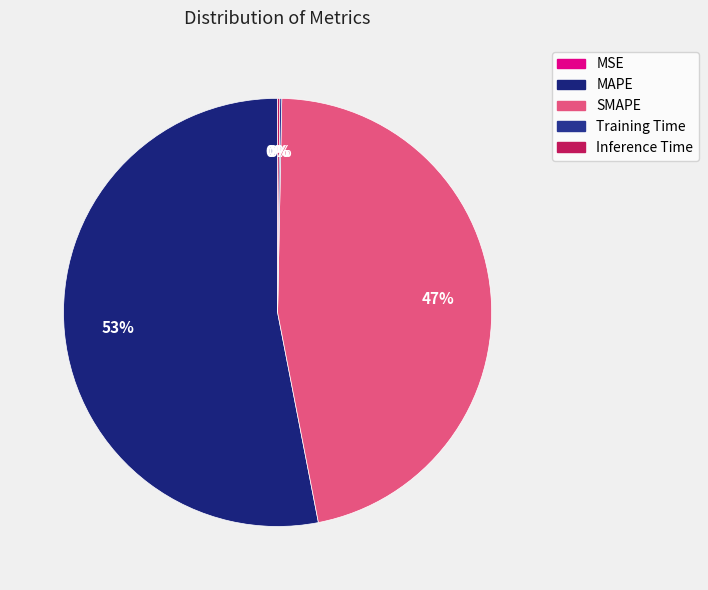

What is the total percentage of MAPE and Inference Time?

53.2%